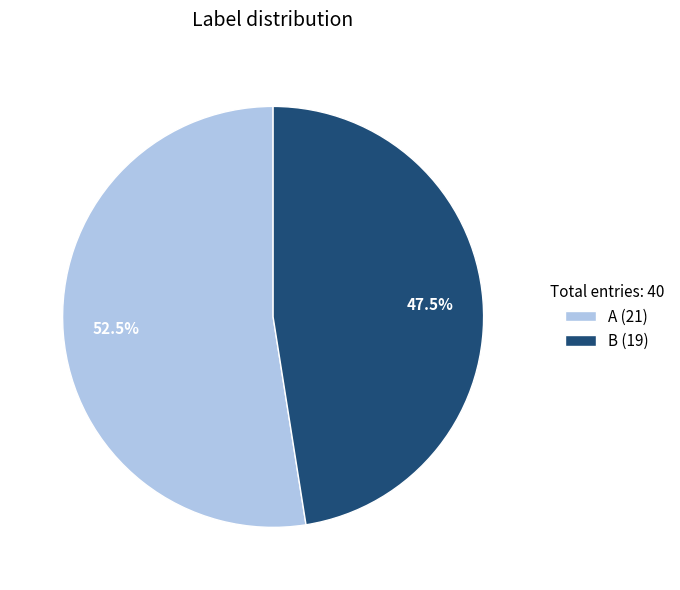

Which category has the smallest portion of the pie?

B